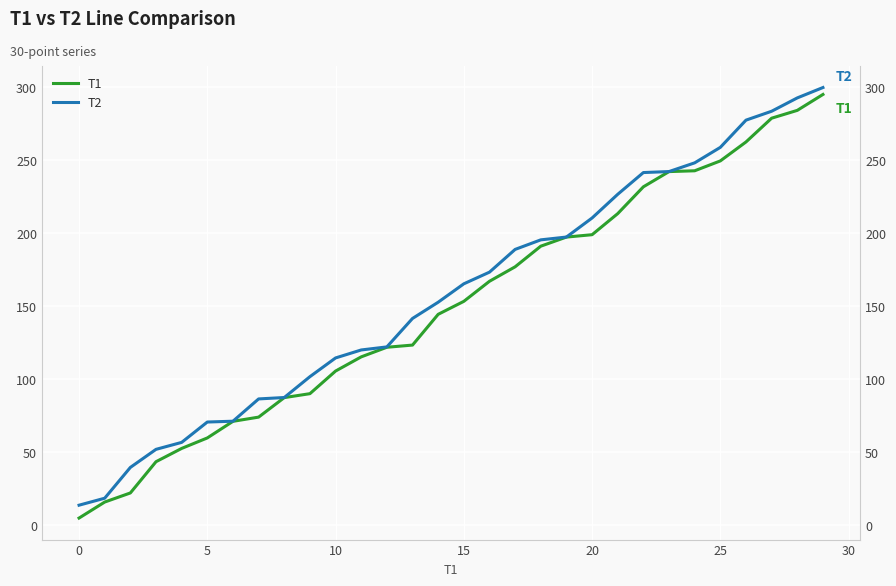

True or false: T1 and T2 cross at least once.

False